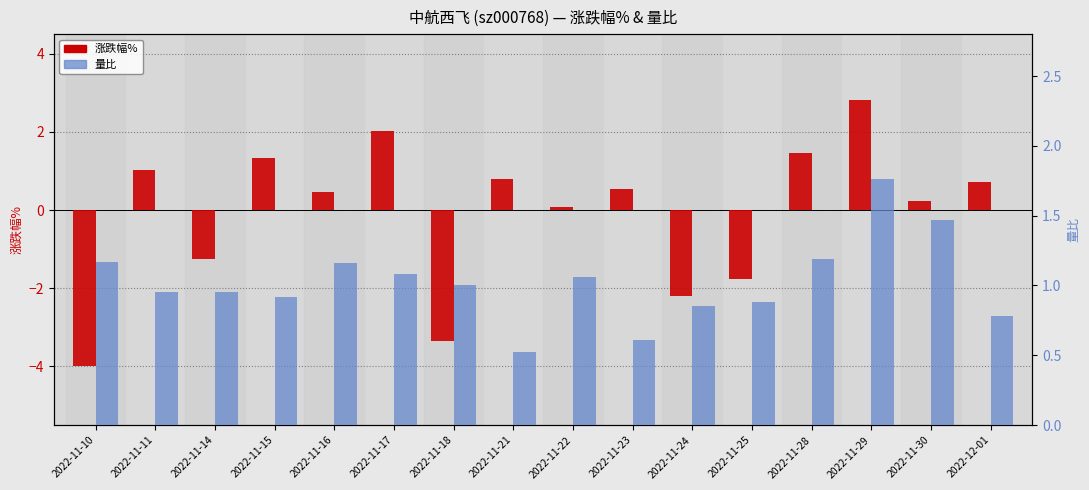

True or false: 涨跌幅% has a value of 1.5 at 2022-11-11.

False